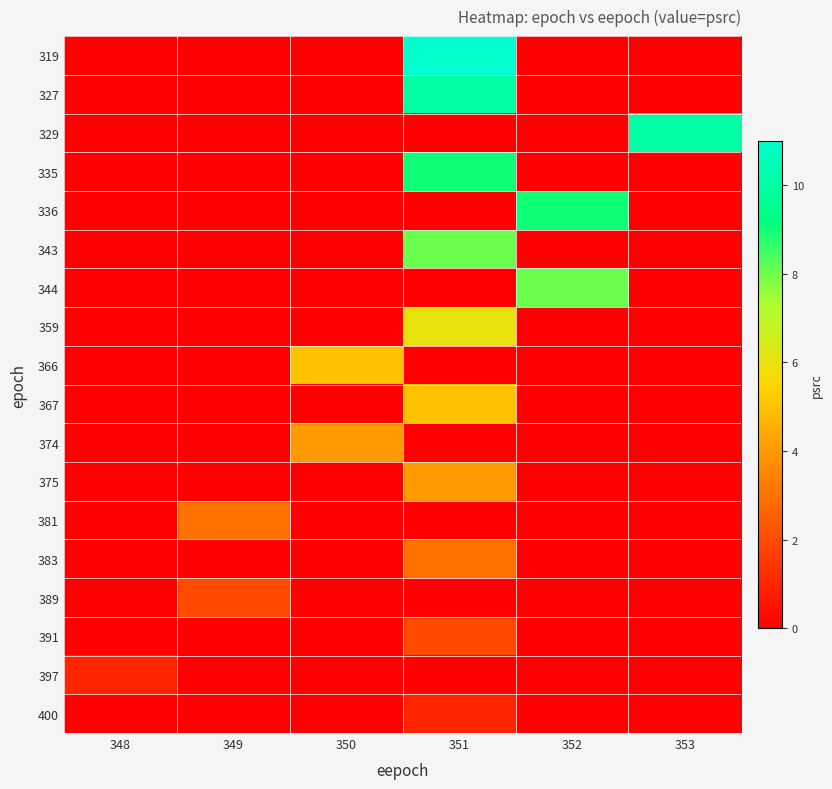

Which series has the largest total across all categories?

319